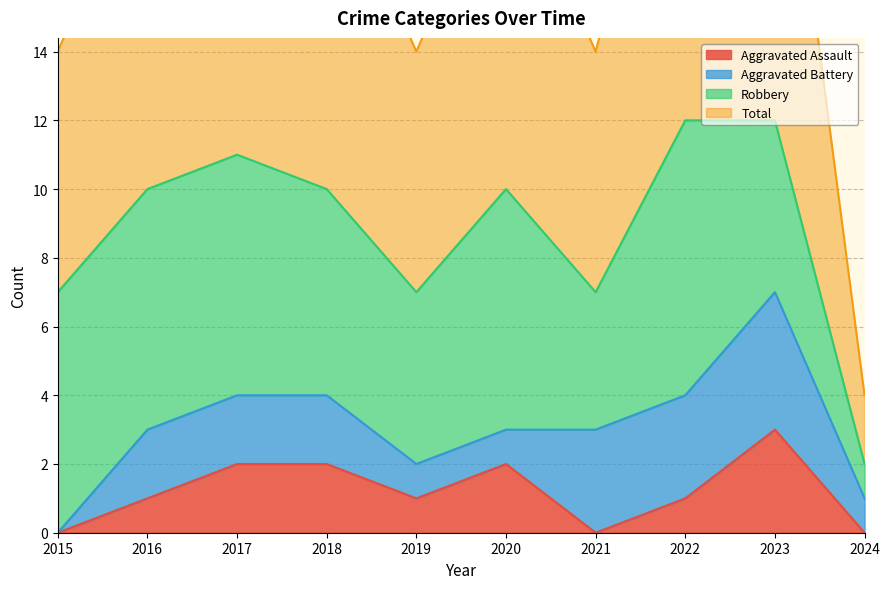

What is the total value across all series at 2015?

7